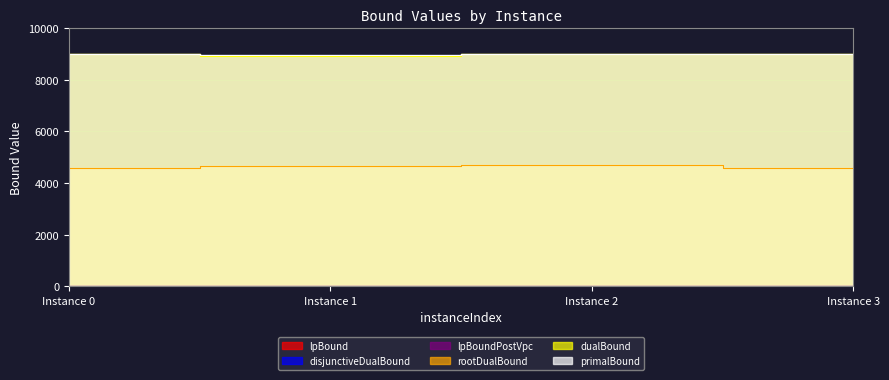

True or false: disjunctiveDualBound and lpBoundPostVpc intersect in this chart.

False